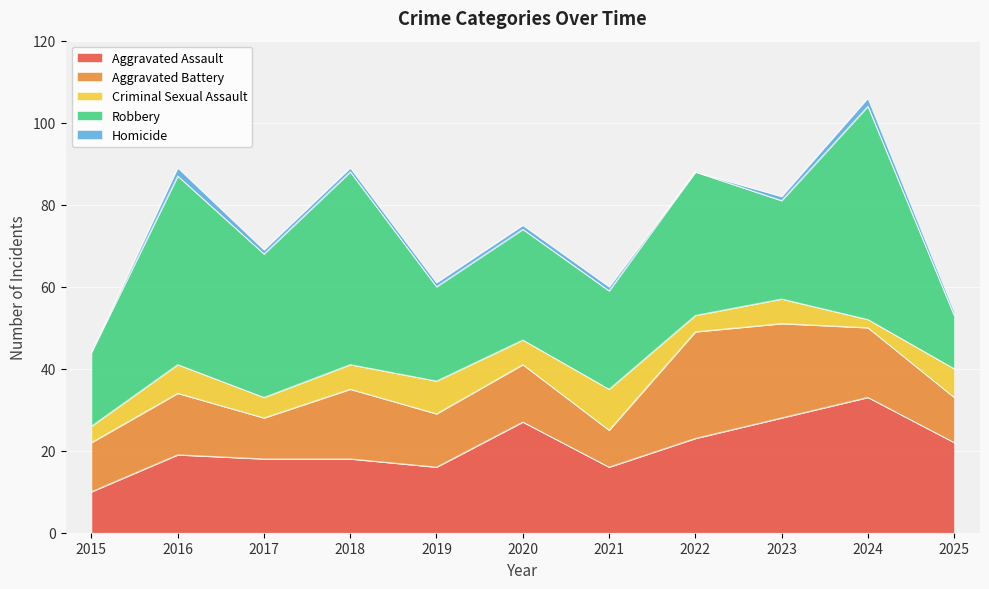

Between 2024 and 2021, which is larger?

2024